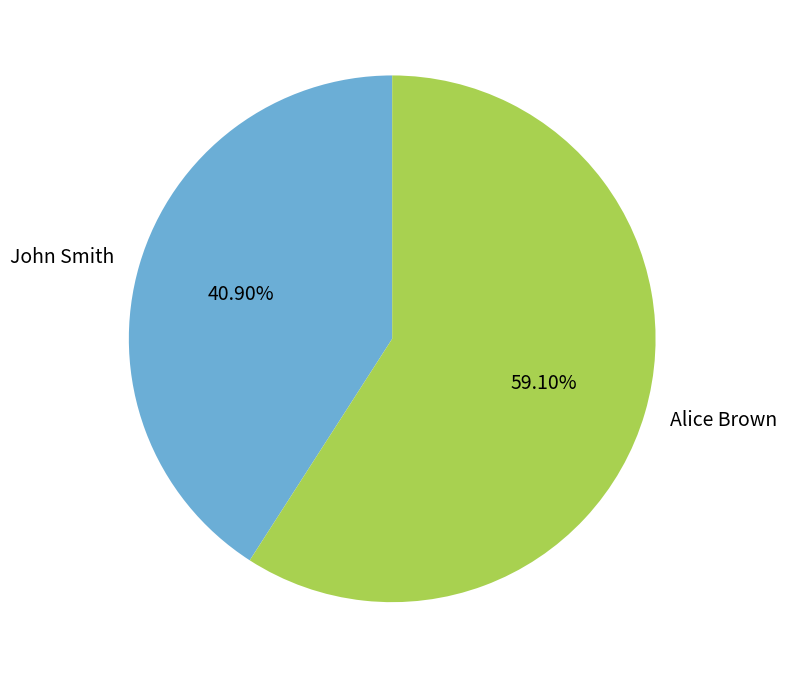

Which category has the biggest portion of the pie?

Alice Brown